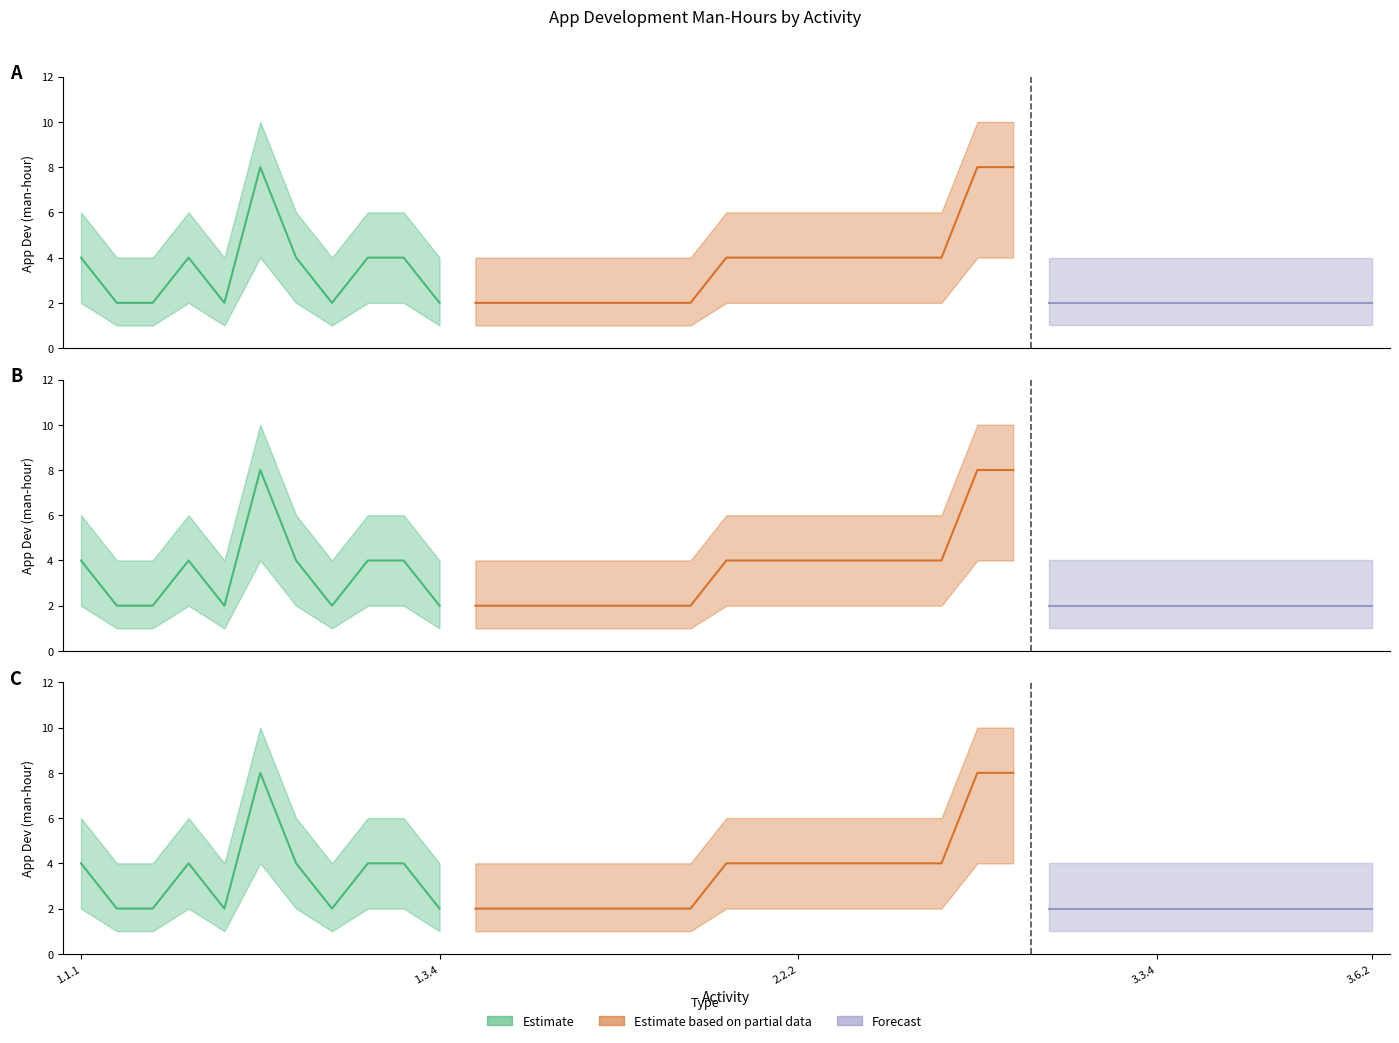

True or false: Lower Band and App Dev (man-hour) cross at least once.

False